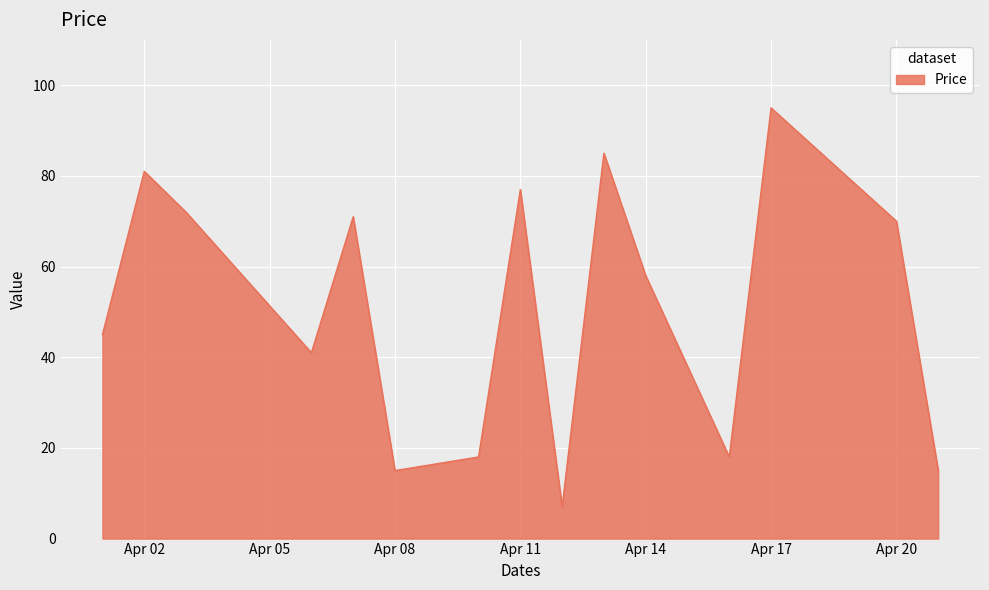

How many series are shown in this chart?

1